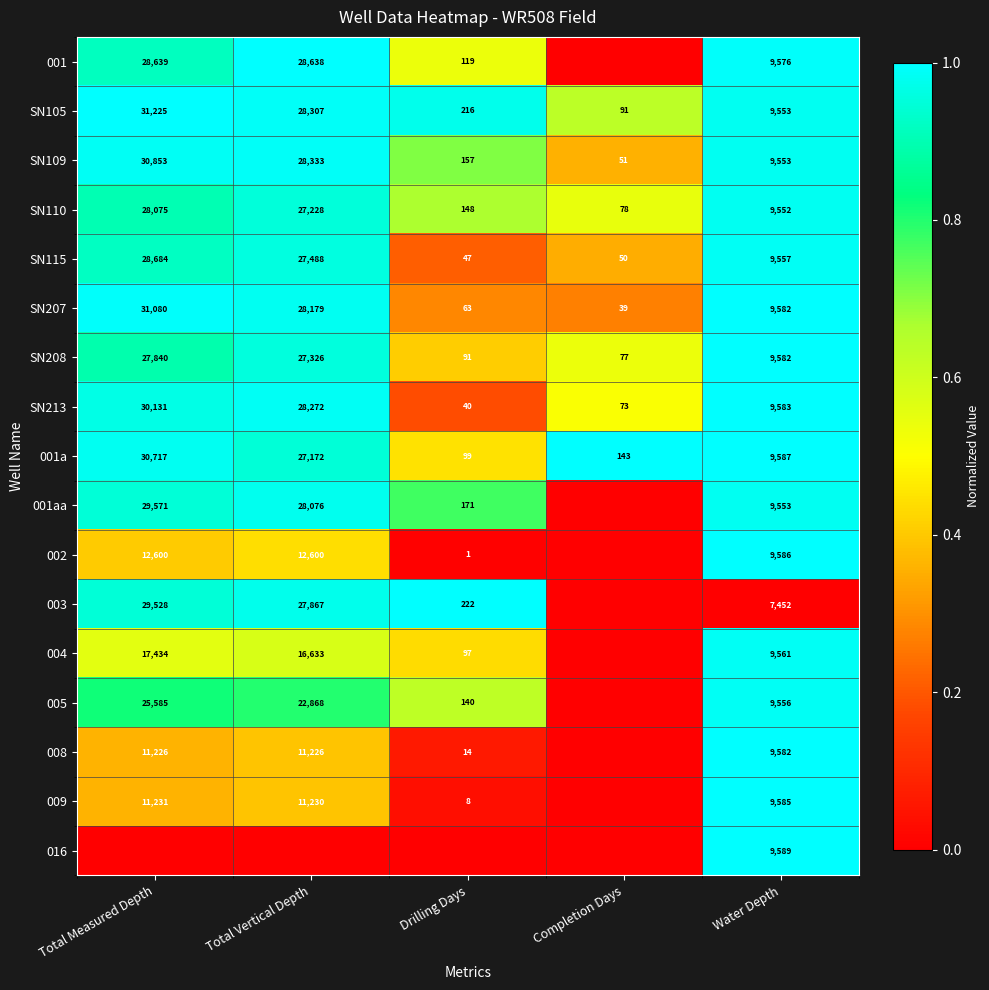

What is the difference between the maximum and minimum values in the 001a series?

30618